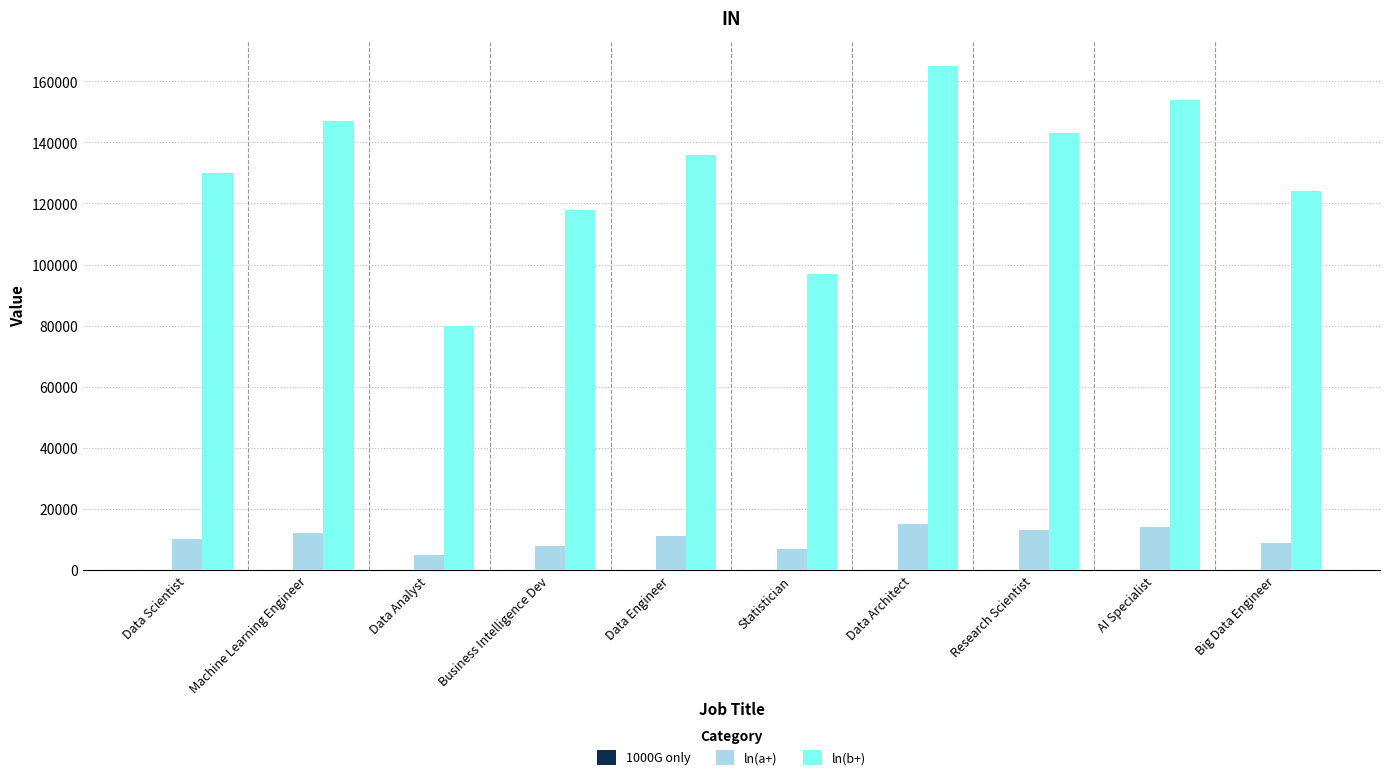

Which category has the highest value in the ln(b+) series?

Data Architect